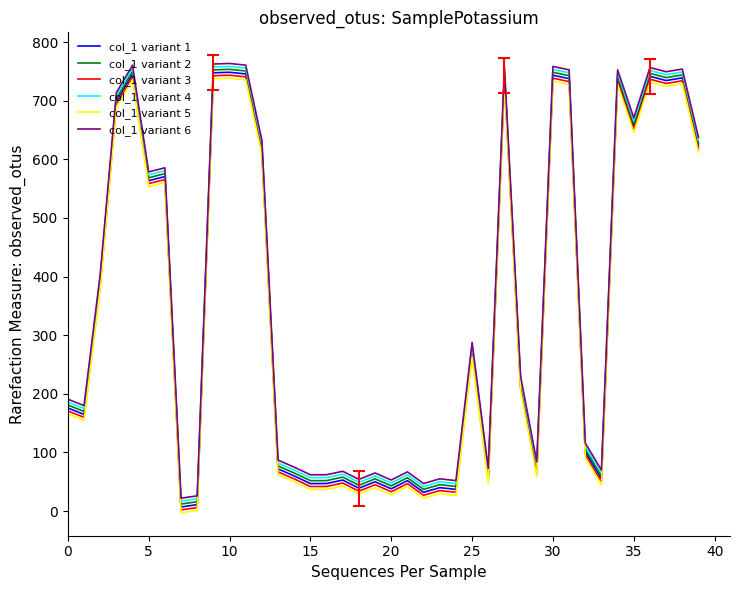

True or false: col_1 variant 4 and col_1 variant 5 intersect in this chart.

False